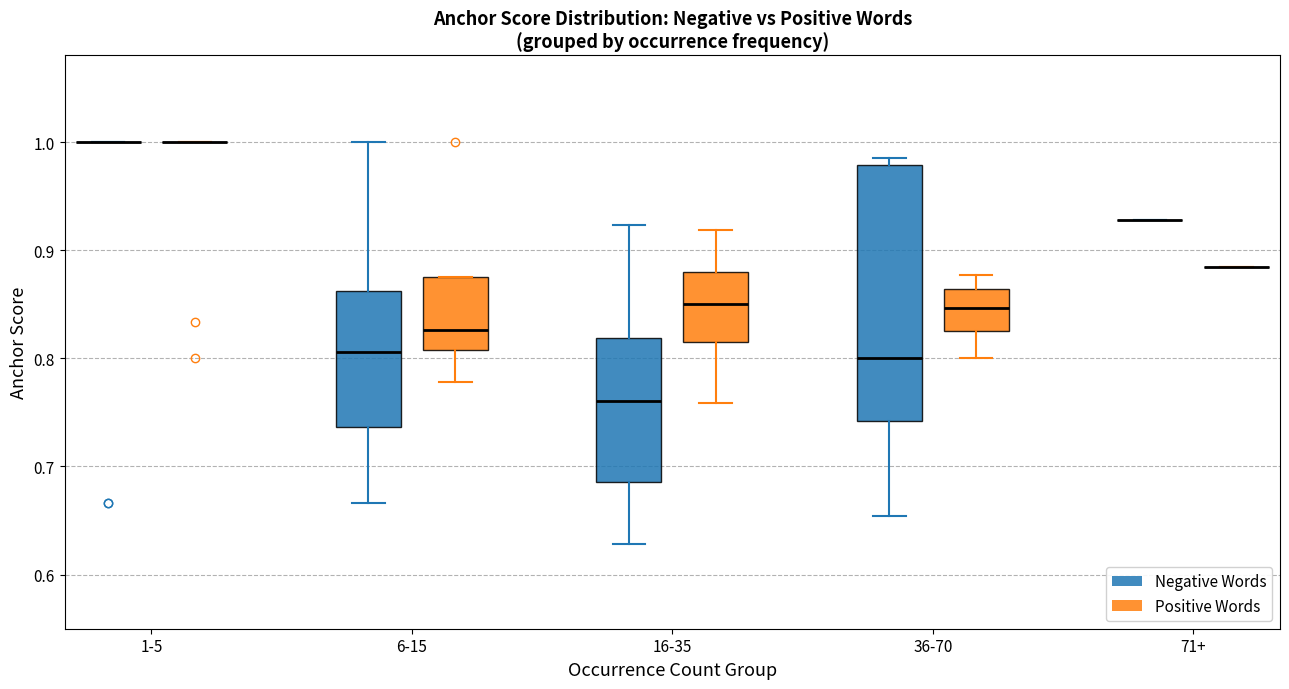

Which box is the tallest, from its lower edge to its upper edge?

36-70 (Negative Words)